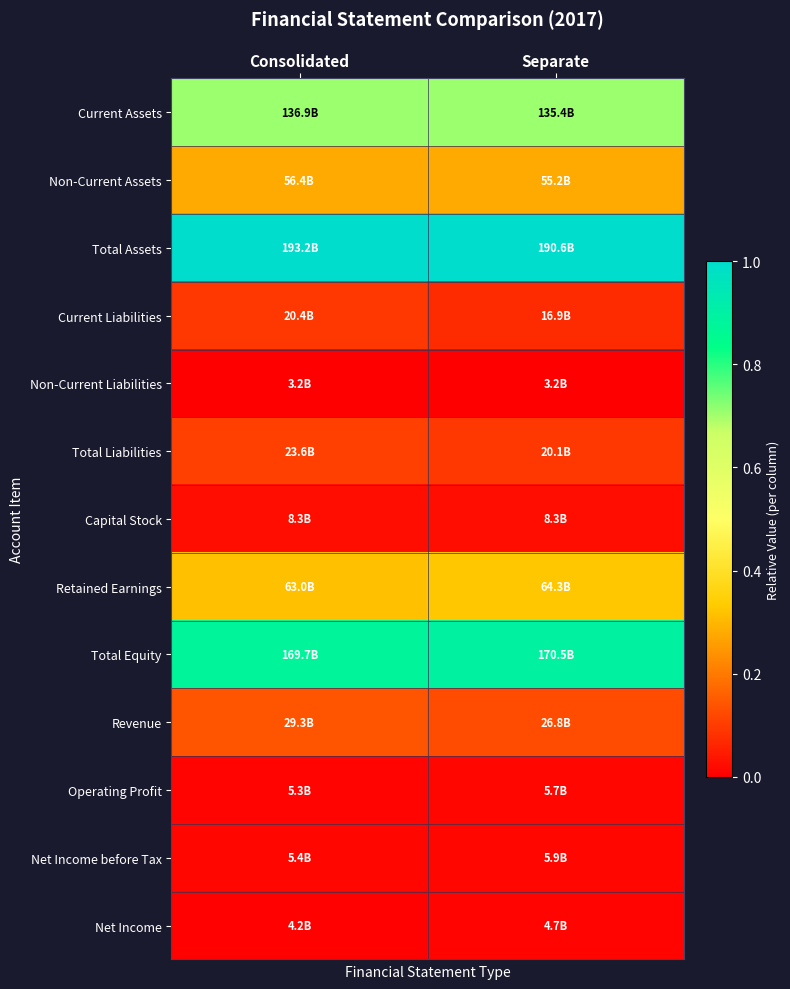

Reading left to right, what are all the values shown in this chart?

Current Assets: Consolidated=0.7	Separate=0.7
Non-Current Assets: Consolidated=0.3	Separate=0.3
Total Assets: Consolidated=1.0	Separate=1.0
Current Liabilities: Consolidated=0.1	Separate=0.1
Non-Current Liabilities: Consolidated=0.0	Separate=0.0
Total Liabilities: Consolidated=0.1	Separate=0.1
Capital Stock: Consolidated=0.0	Separate=0.0
Retained Earnings: Consolidated=0.3	Separate=0.3
Total Equity: Consolidated=0.9	Separate=0.9
Revenue: Consolidated=0.1	Separate=0.1
Operating Profit: Consolidated=0.0	Separate=0.0
Net Income before Tax: Consolidated=0.0	Separate=0.0
Net Income: Consolidated=0.0	Separate=0.0